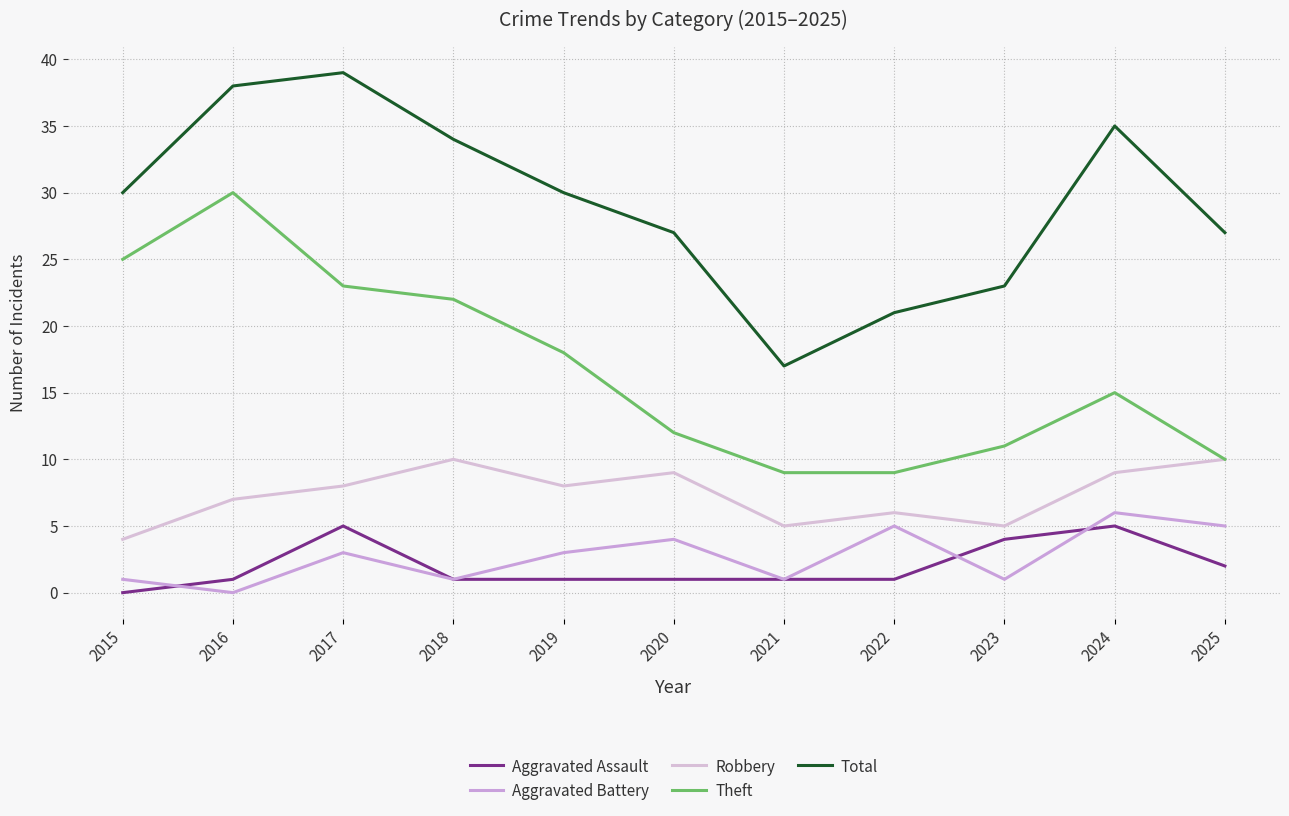

What is the value of the Aggravated Assault point at the 8th from the left?

1